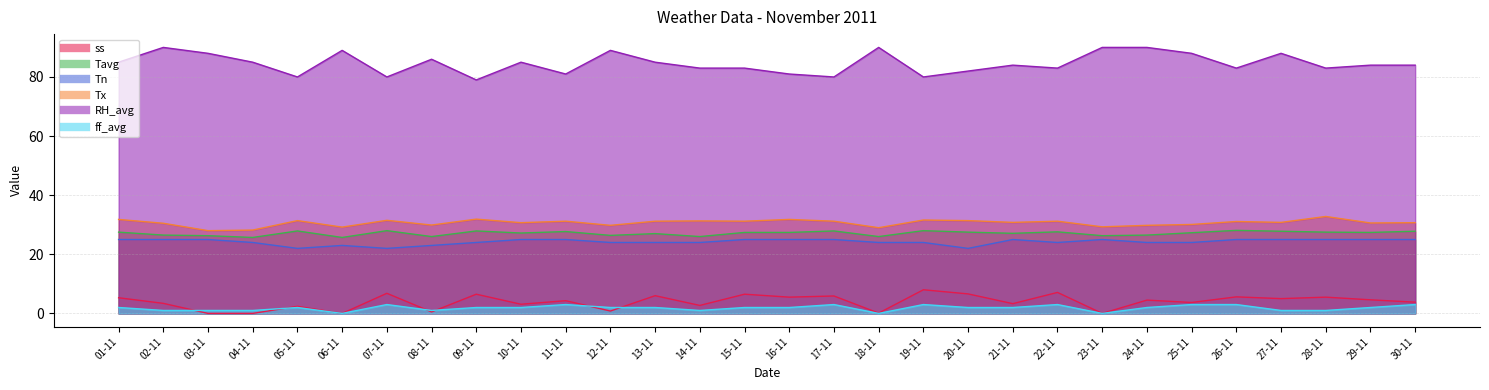

What is the label of the 4th point from the right?

27-11